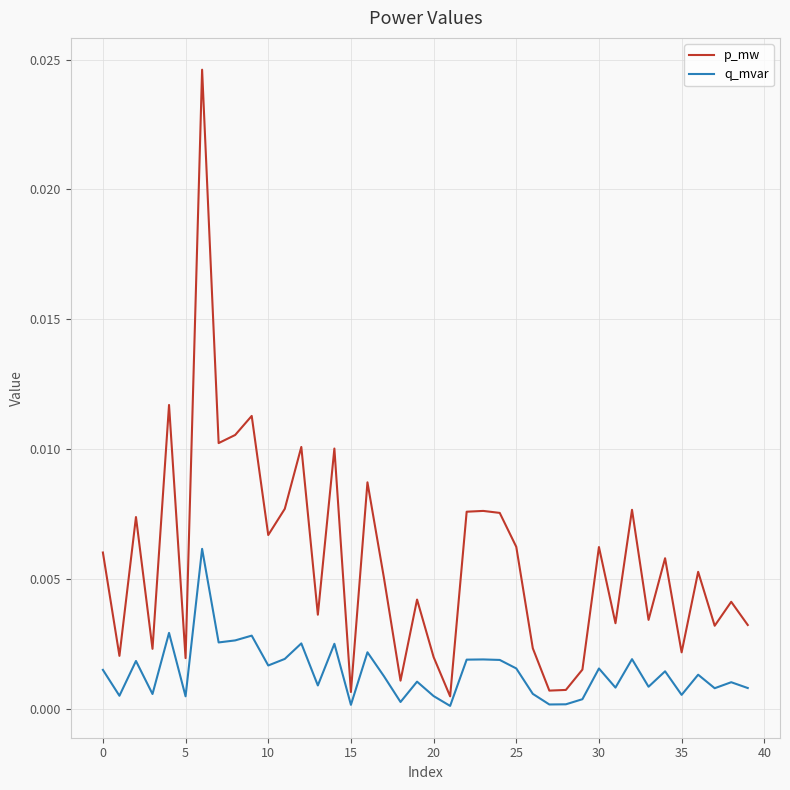

True or false: q_mvar has more than 0 points higher than both neighbors.

True